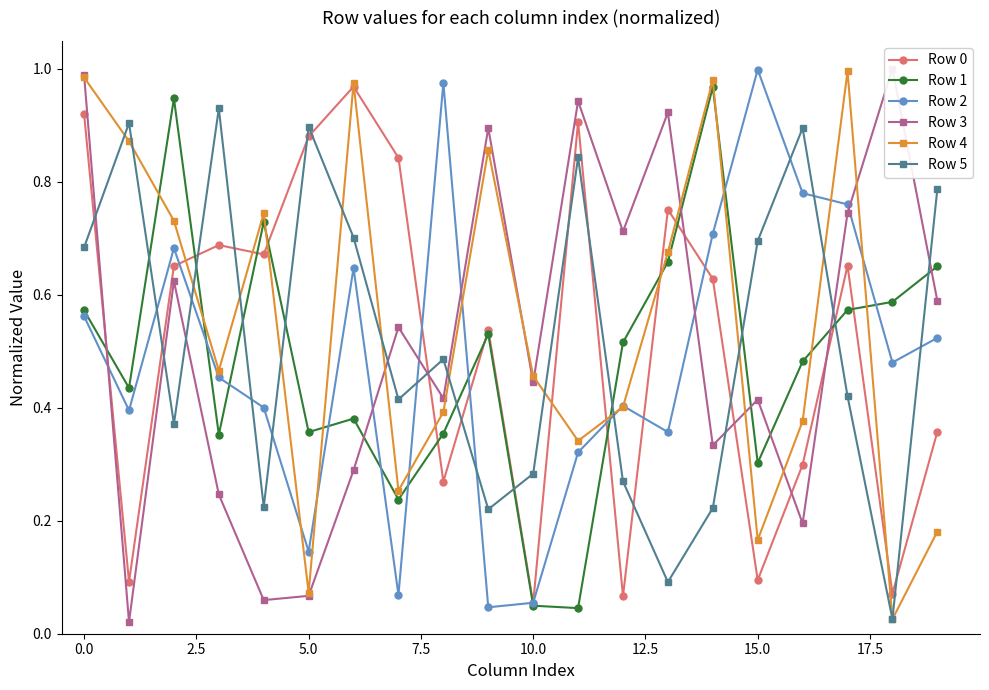

At which label does Row 5 reach its minimum?

18